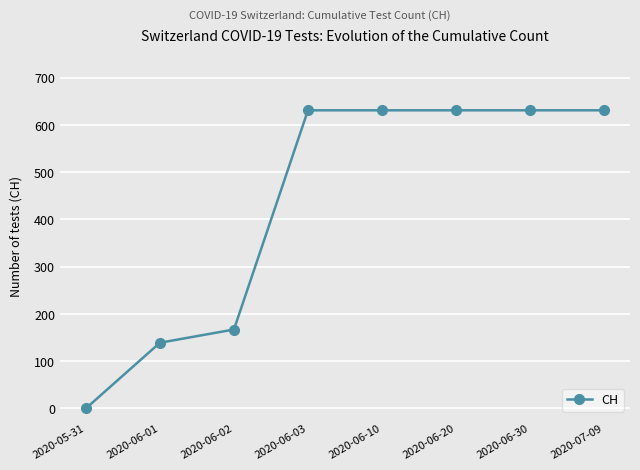

What is the average value?

433